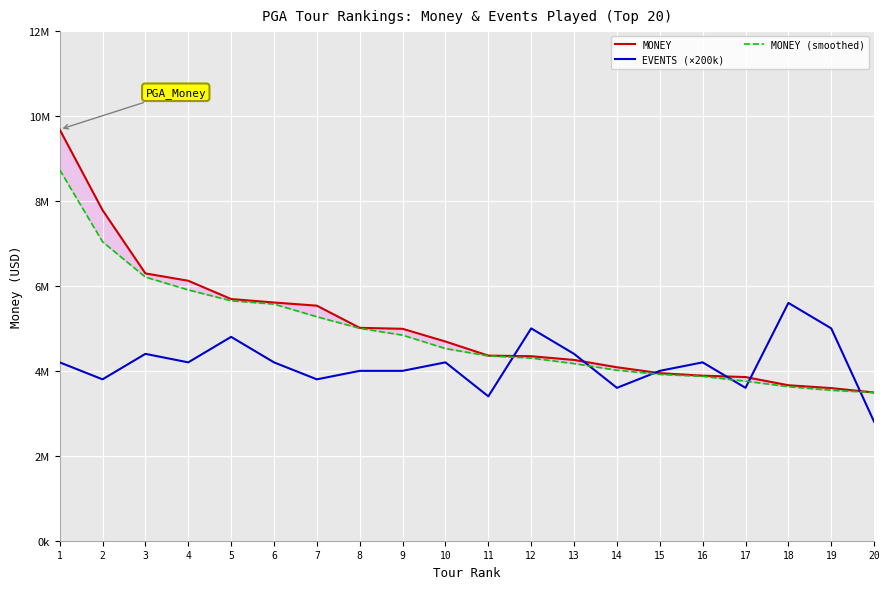

Where is EVENTS (×200k) nearest to the value 4200000?

1